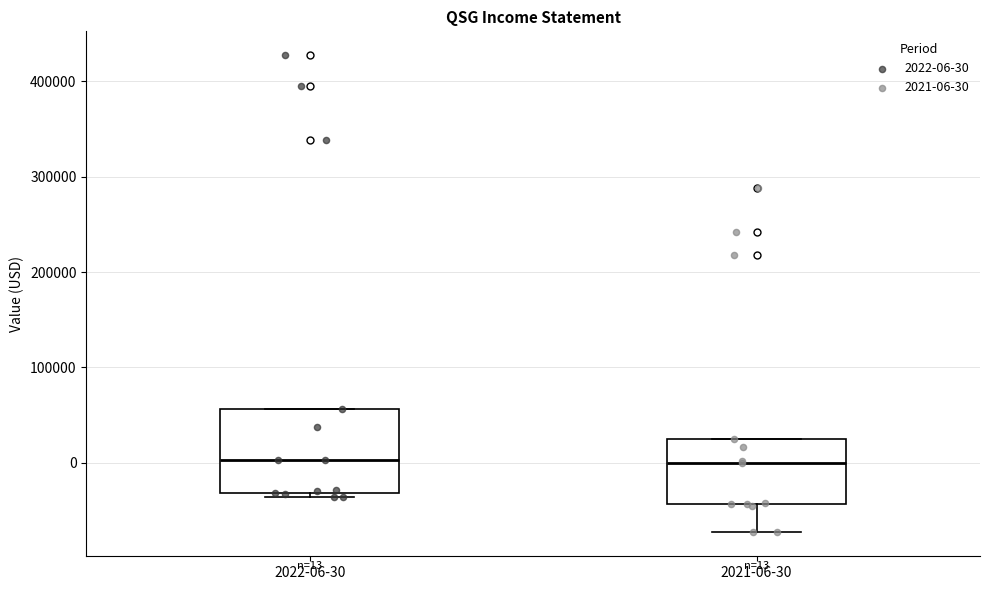

Comparing the boxes themselves (not the whiskers), which one is the tallest?

2022-06-30